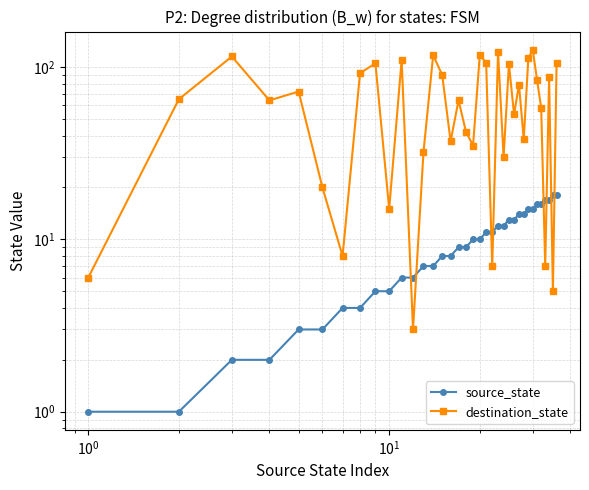

How many values in the destination_state series exceed 65?

17